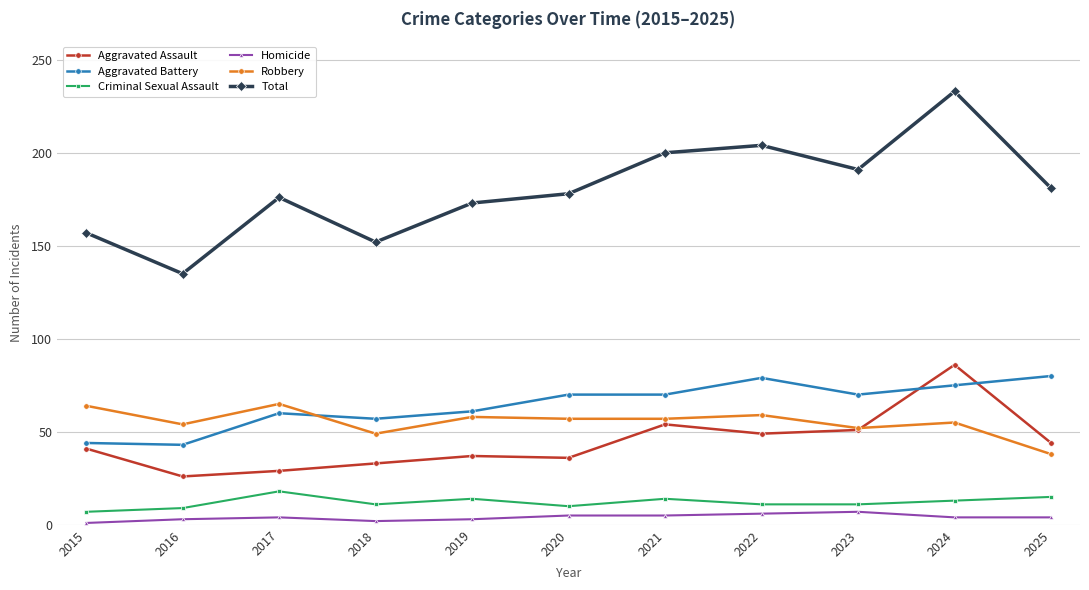

Rank the series by their maximum value, from lowest to highest.

Homicide, Criminal Sexual Assault, Robbery, Aggravated Battery, Aggravated Assault, Total